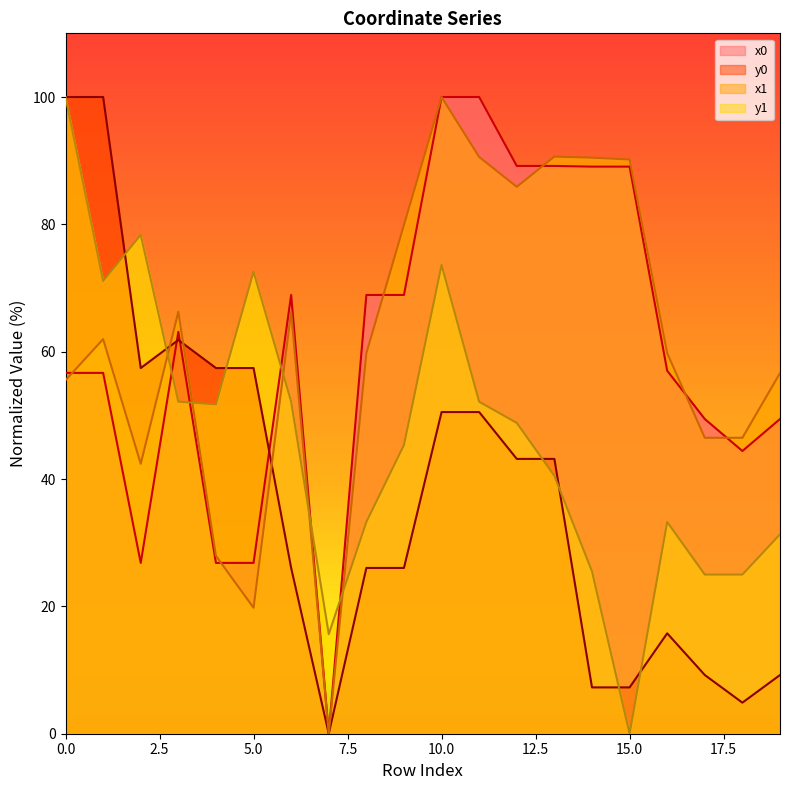

Which series has the widest spread of values?

x0